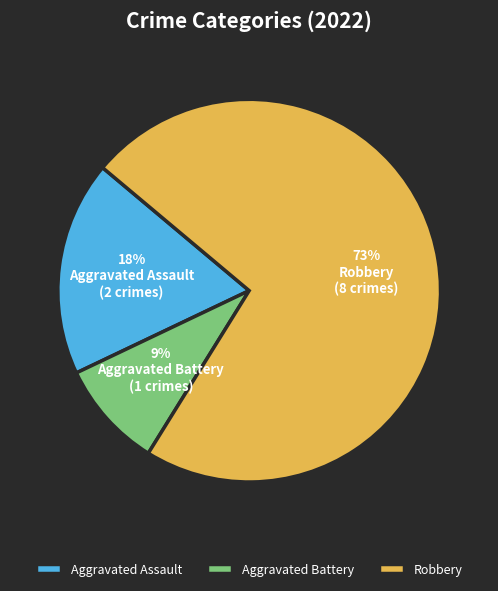

To the nearest percent, what is the combined percentage of Robbery and Aggravated Battery?

82%